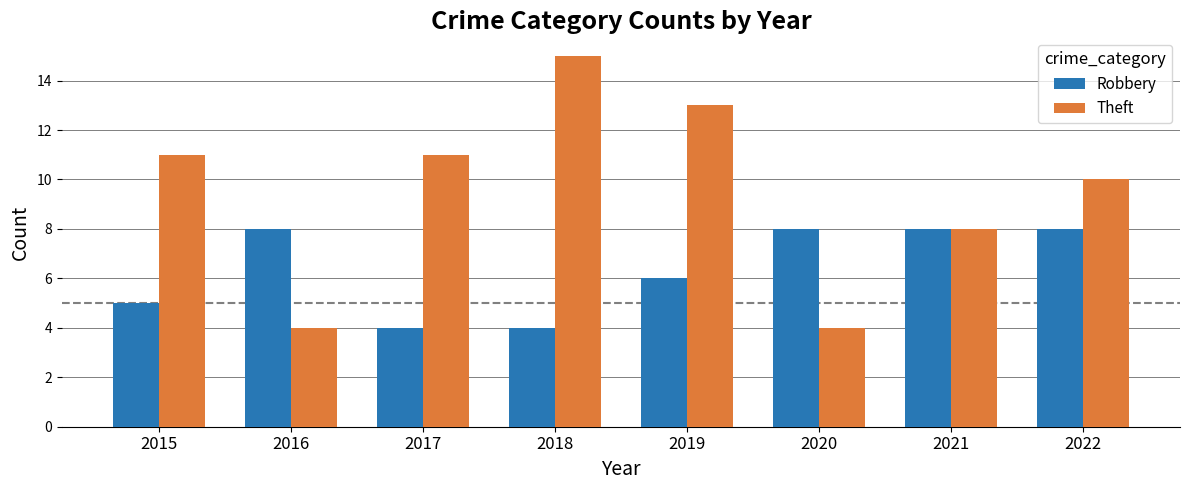

List the series in order of their overall mean, highest first.

Theft, Robbery